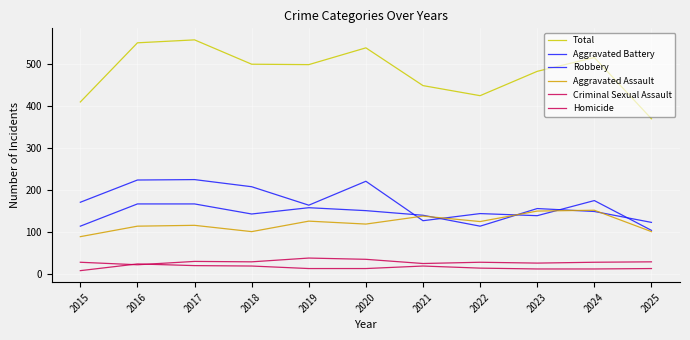

How many categories are shown in the chart?

11